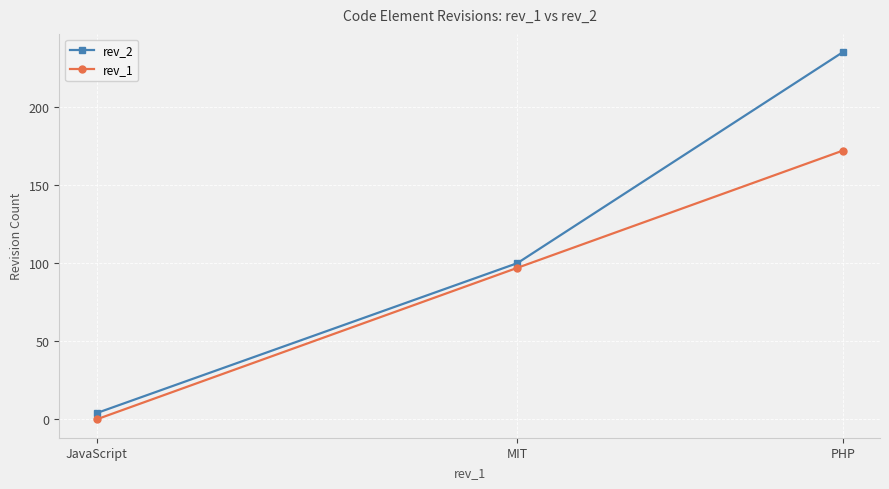

Reading left to right, extract all data points from this chart.

rev_2: 4	100	235
rev_1: 0	97	172